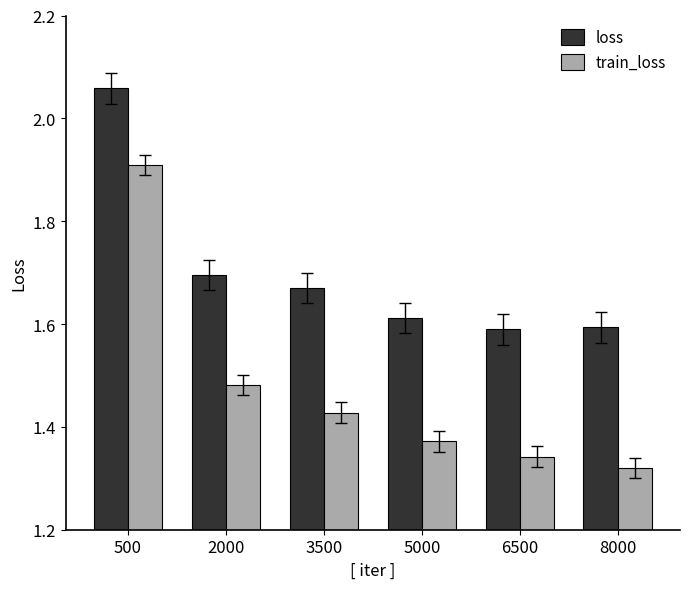

What is the difference between the loss values at 8000 and 500?

0.5